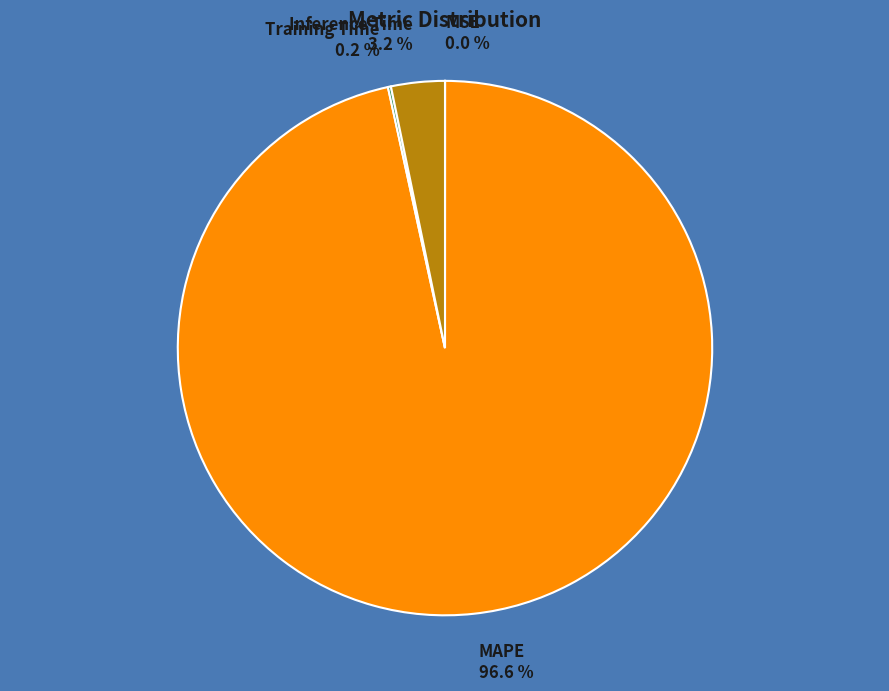

Is there any slice that represents more than half of the pie?

Yes